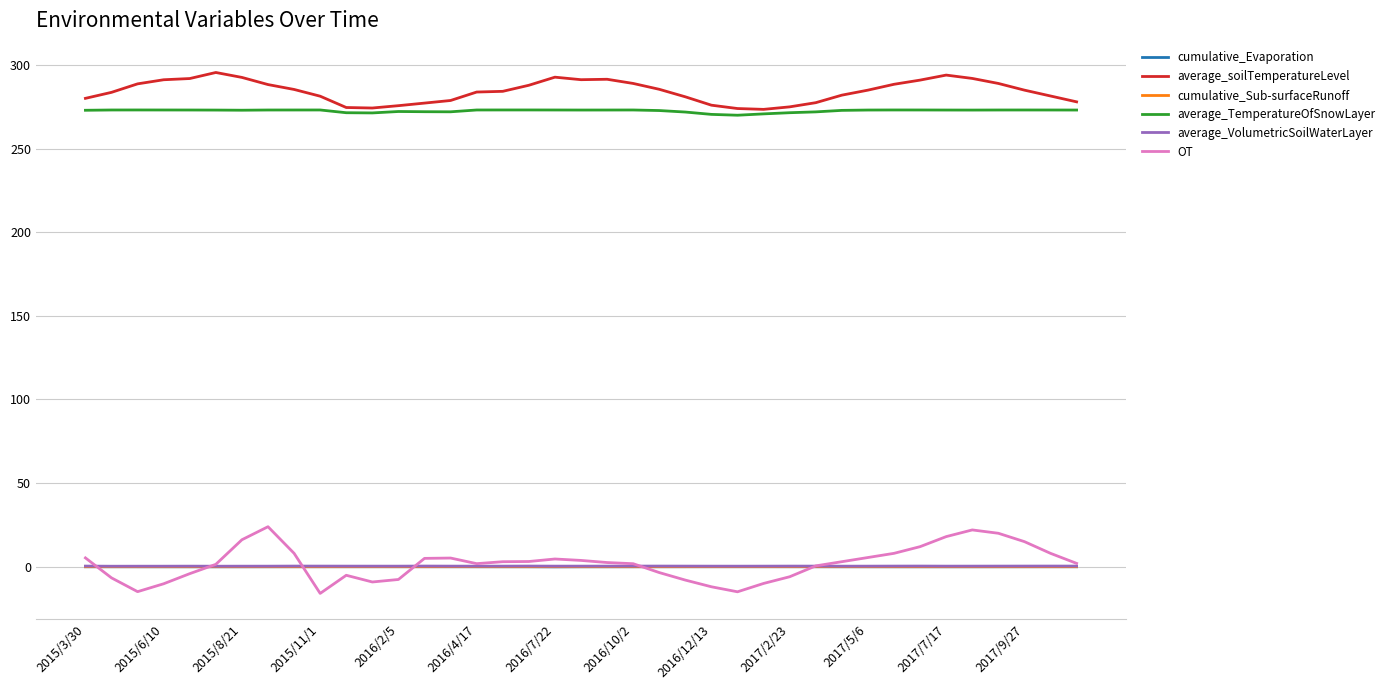

True or false: average_VolumetricSoilWaterLayer and cumulative_Evaporation cross at least once.

False